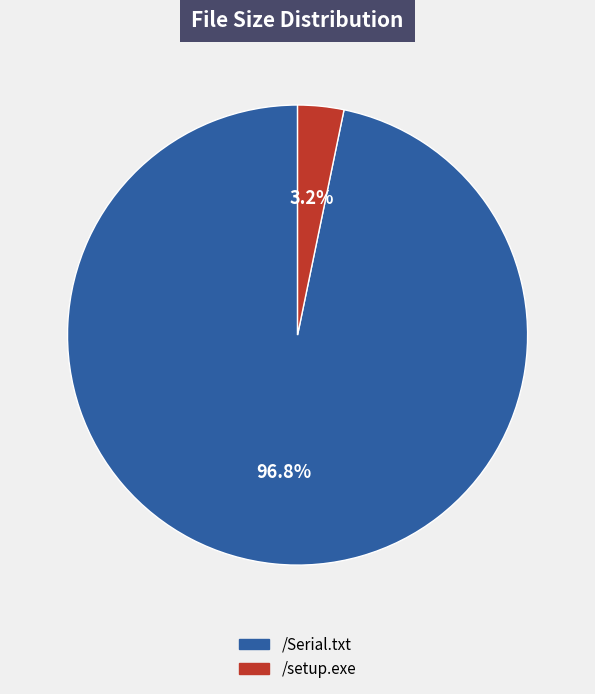

To the nearest percent, what is the difference between the largest and smallest slice percentages?

94%